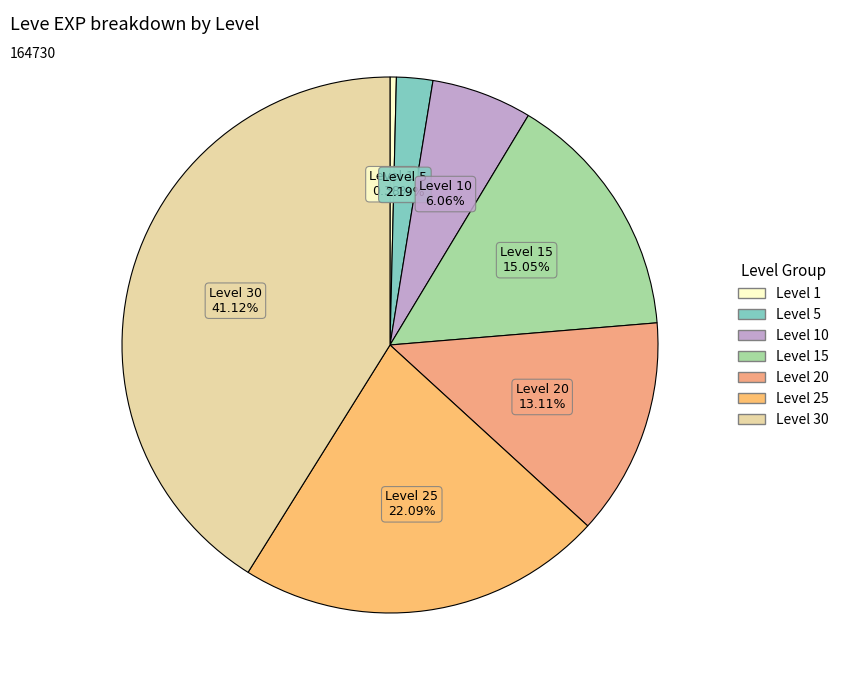

How many slices are in this pie chart?

7